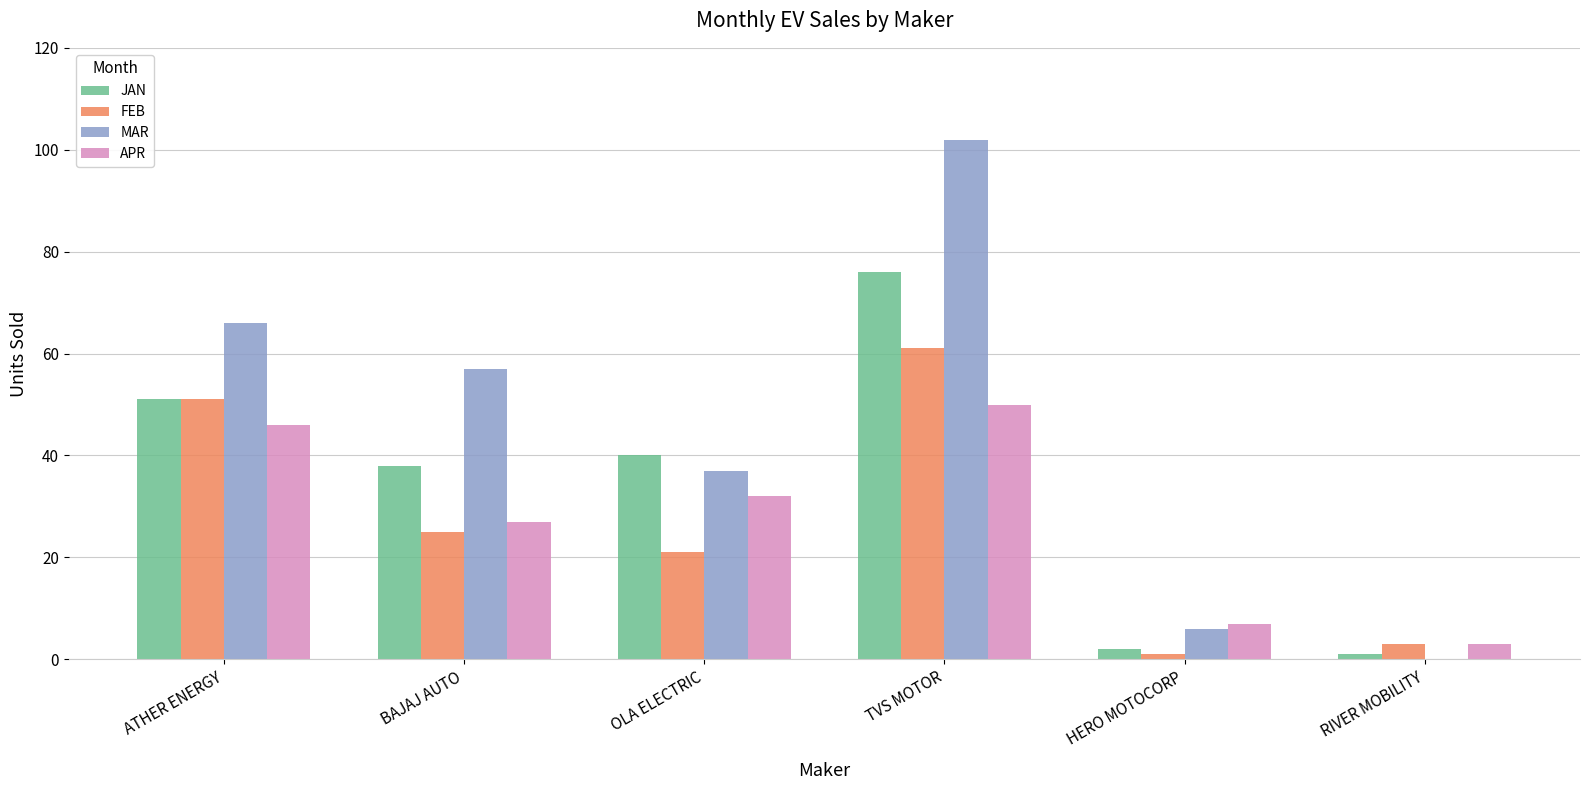

What is the sum of the JAN values at OLA ELECTRIC and BAJAJ AUTO?

78